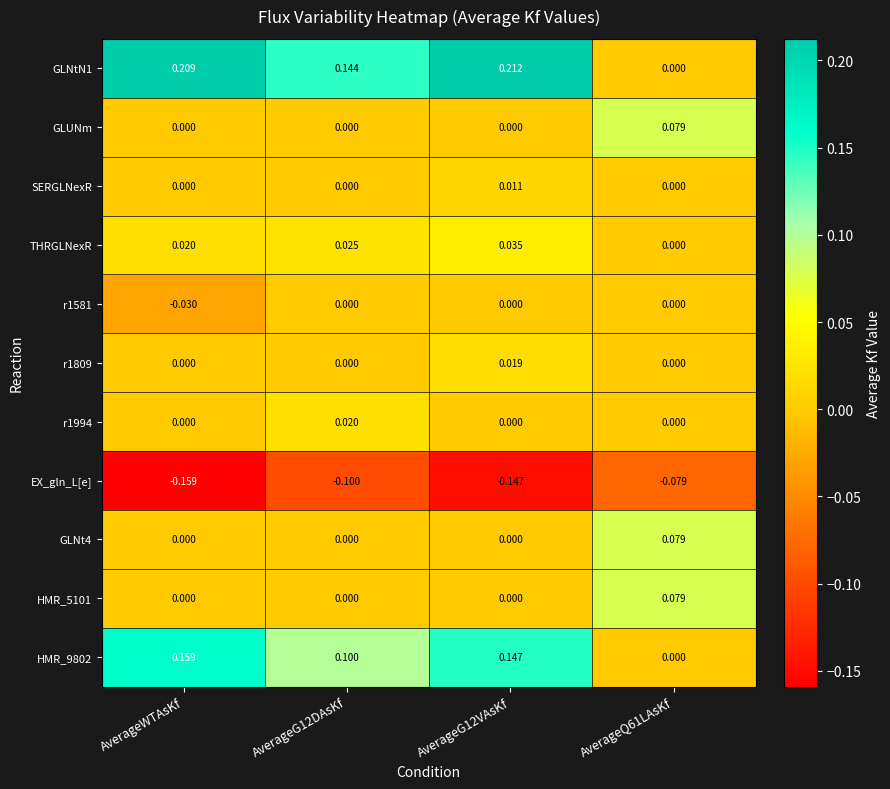

At which category does the chart reach its minimum across all series?

AverageWTAsKf